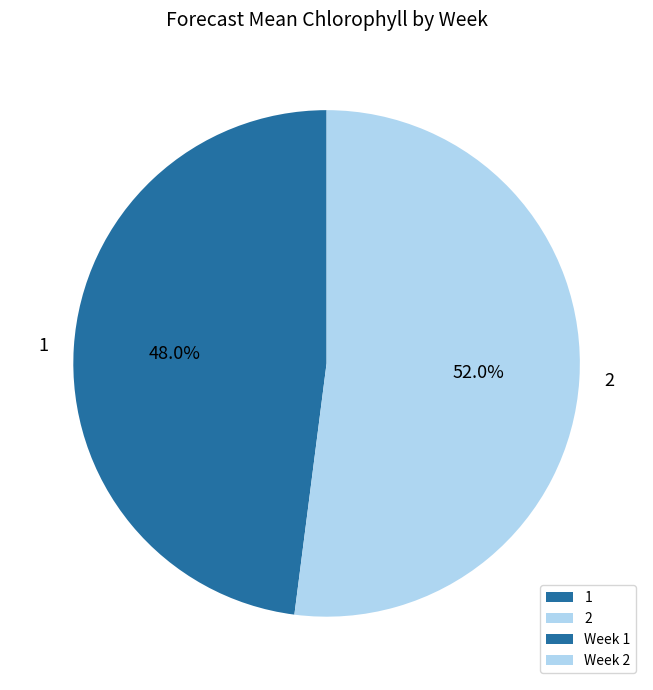

To the nearest percent, what is the difference between the 1 and 2 slice percentages?

4%